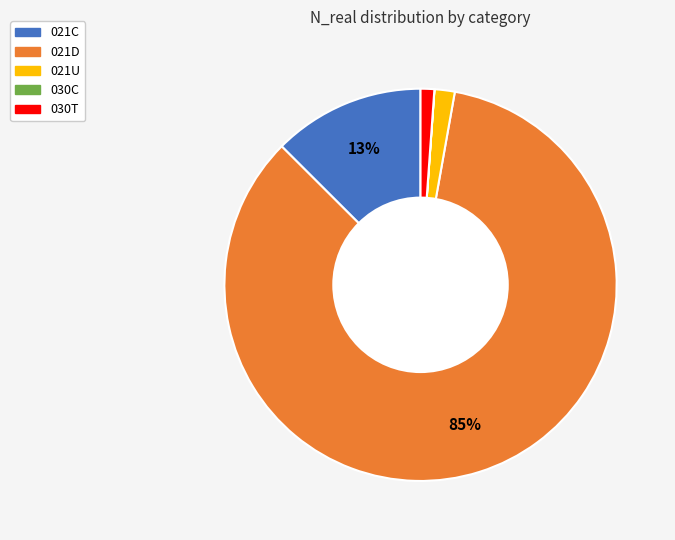

What is the largest slice in the pie chart?

021D